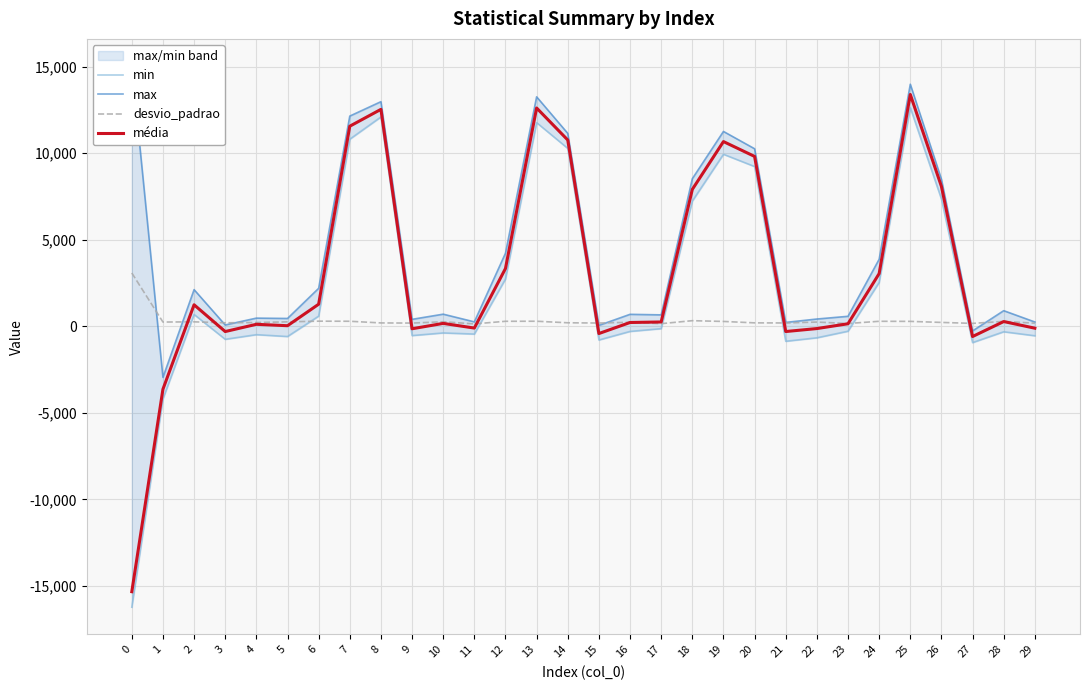

At which label does min first exceed -283?

2